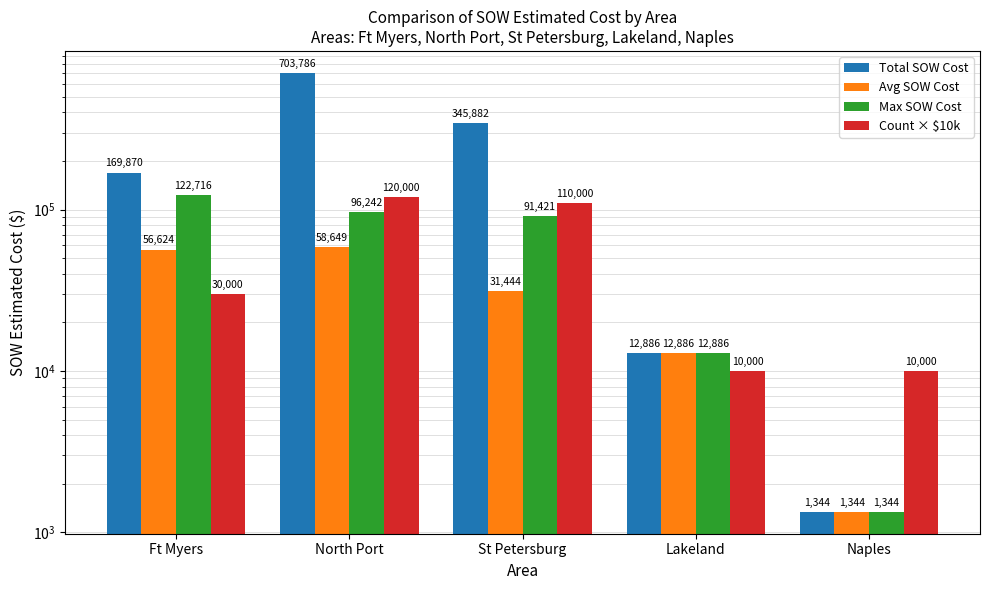

Is it true that Avg SOW Cost equals 56623.5 at Ft Myers?

True